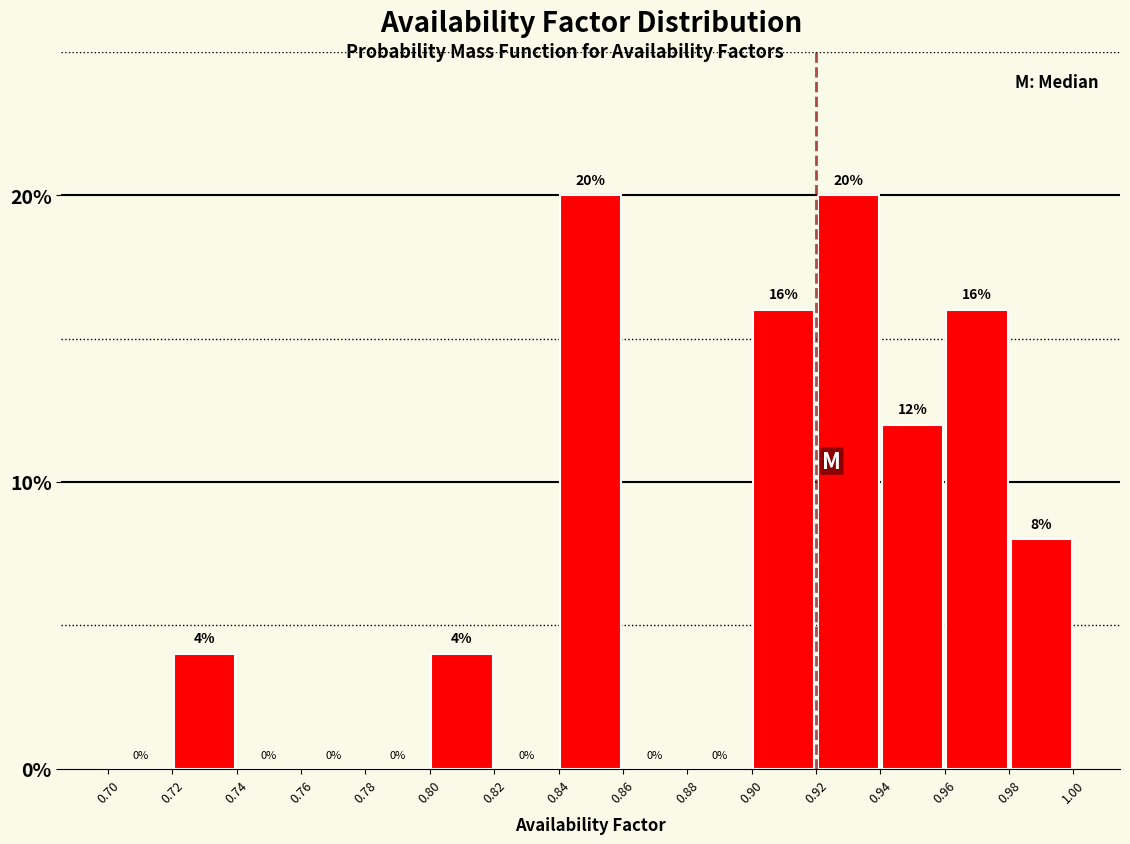

Reading left to right, transcribe this chart: for each bar, give the range it covers on the x-axis and its height.

0.70 to 0.72: 0
0.72 to 0.74: 4
0.74 to 0.76: 0
0.76 to 0.78: 0
0.78 to 0.80: 0
0.80 to 0.82: 4
0.82 to 0.84: 0
0.84 to 0.86: 20
0.86 to 0.88: 0
0.88 to 0.90: 0
0.90 to 0.92: 16
0.92 to 0.94: 20
0.94 to 0.96: 12
0.96 to 0.98: 16
0.98 to 1.00: 8